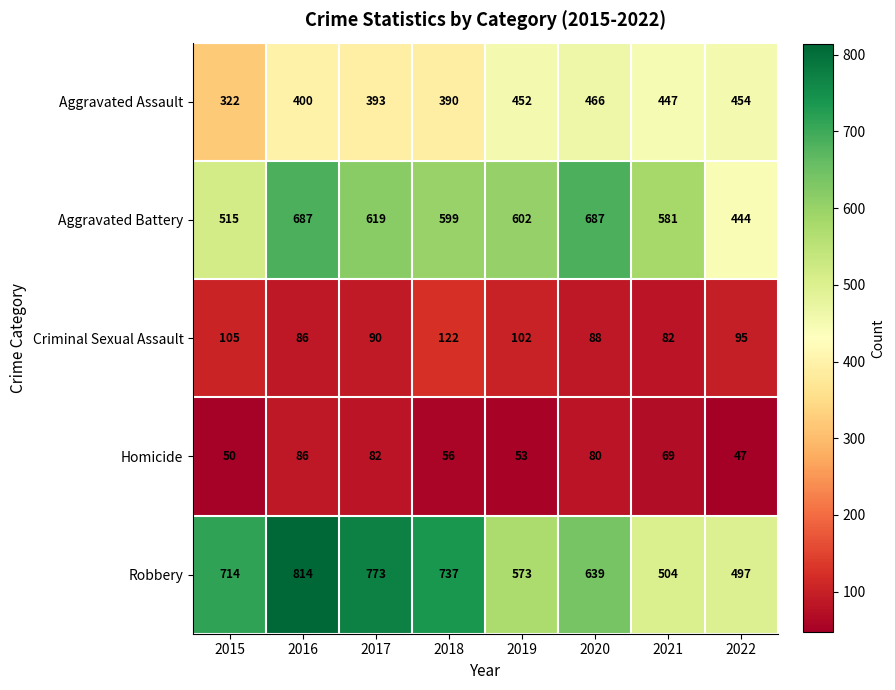

What is the sum of the Homicide values at 2016 and 2019?

139